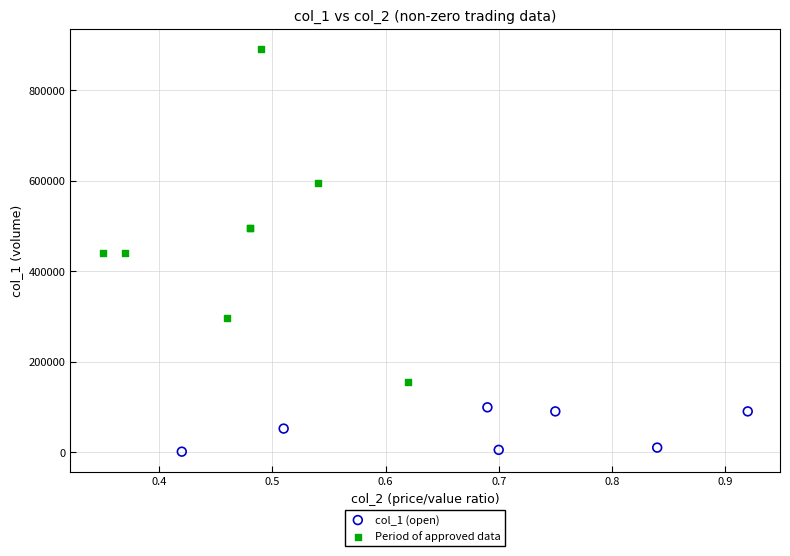

What are all the series names shown in the legend?

col_1 (open), Period of approved data